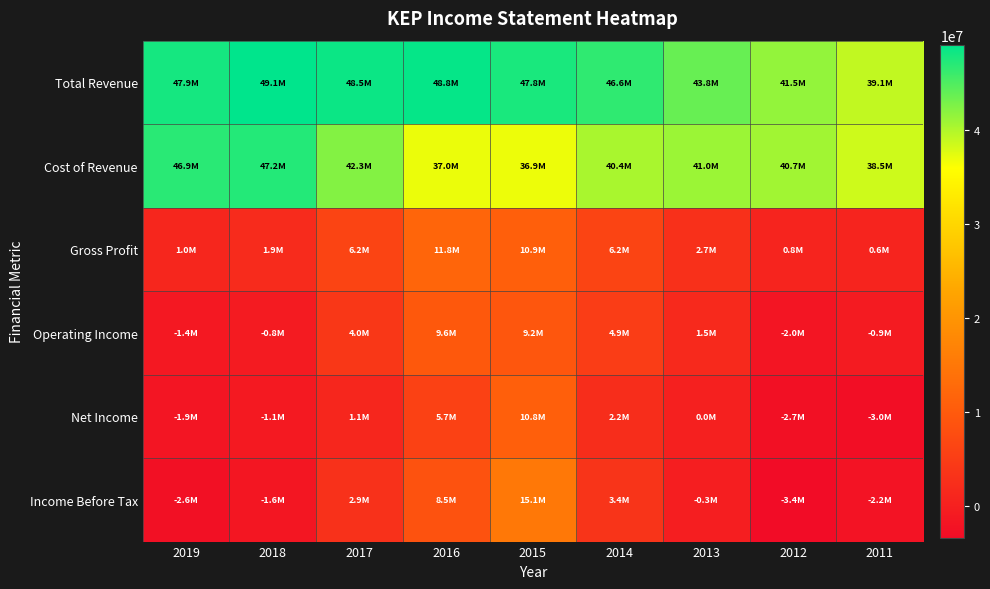

What is the difference between the highest and lowest values at 2014?

44378300